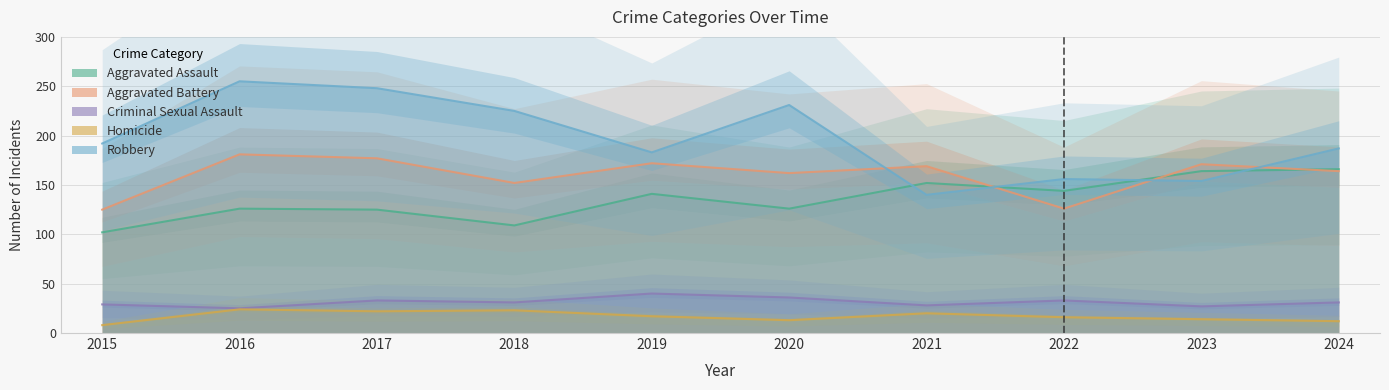

At which category does Criminal Sexual Assault reach its first local valley?

2016